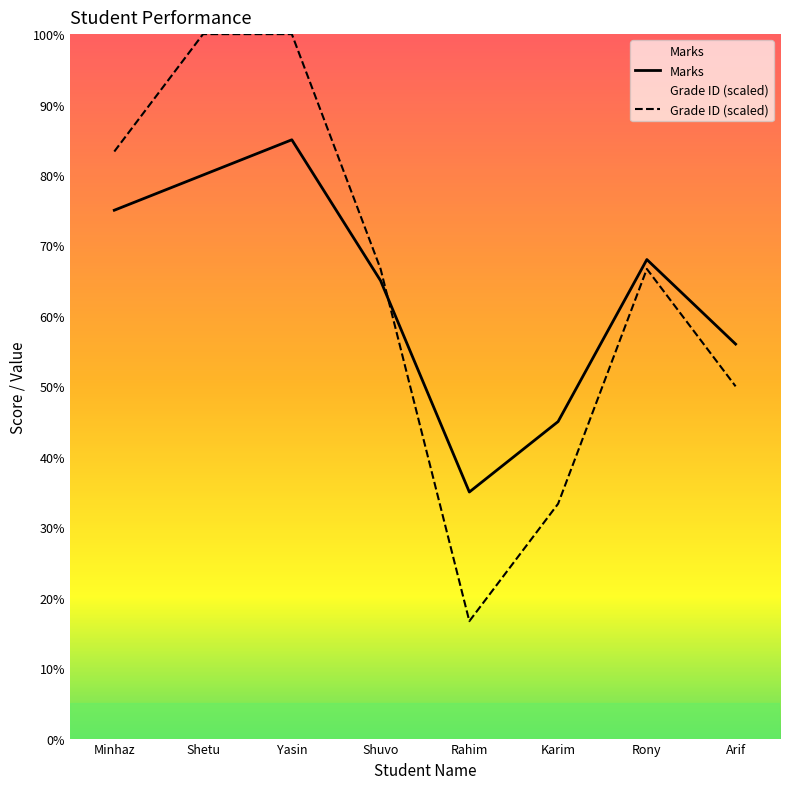

What is the sum of all Grade ID (scaled) values?

516.7